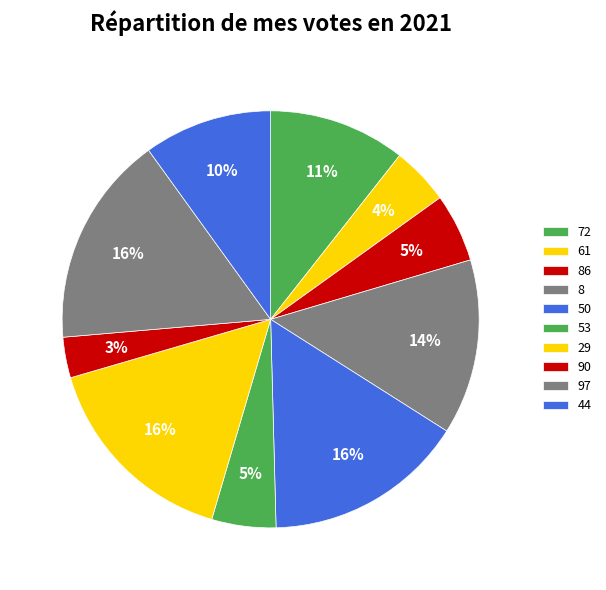

Does any single category account for the majority?

No